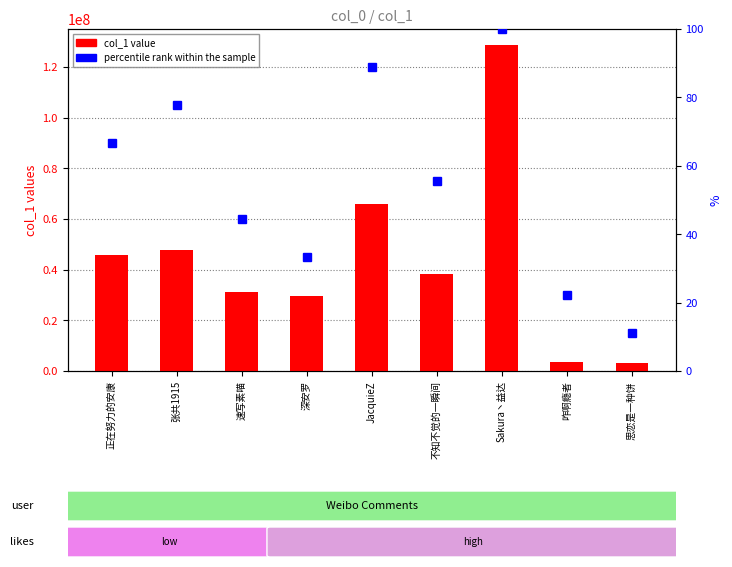

Which has a higher value, 张共1915 or Sakura丶益达?

Sakura丶益达